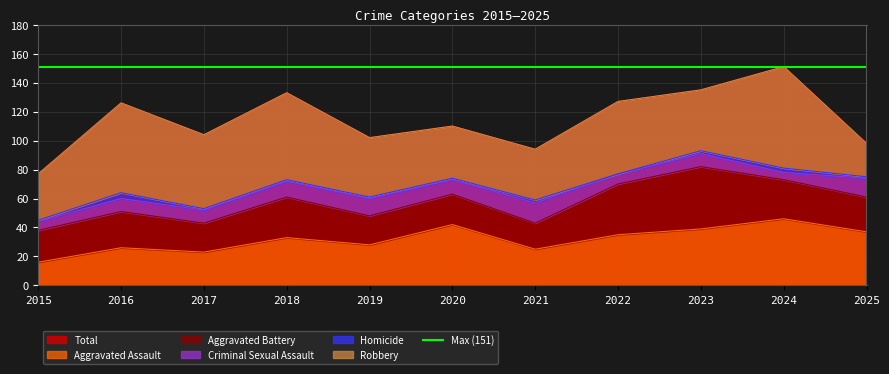

Which label corresponds to the smallest value in the chart?

2022